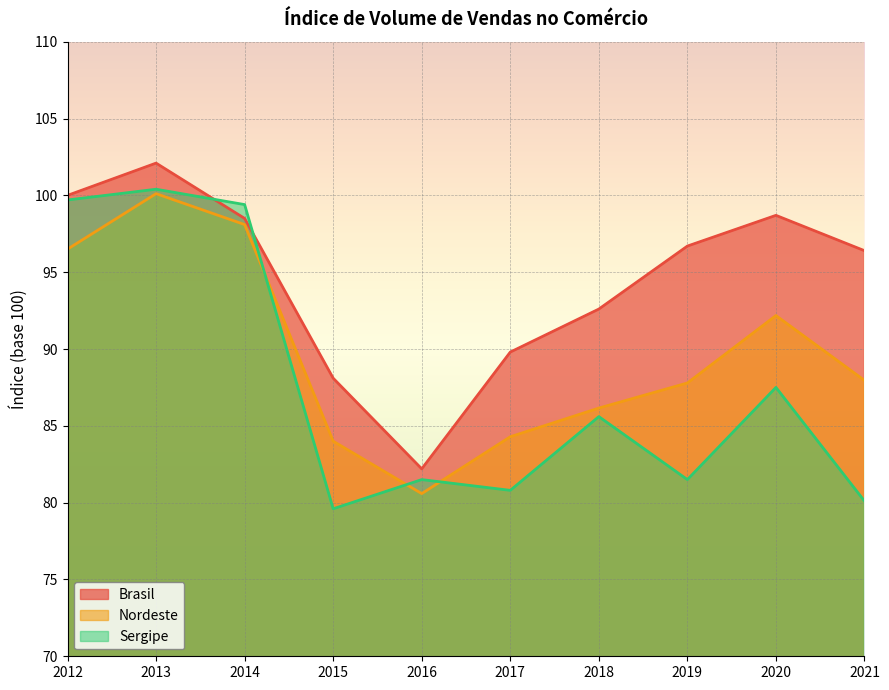

At how many categories does at least one series exceed 80?

10